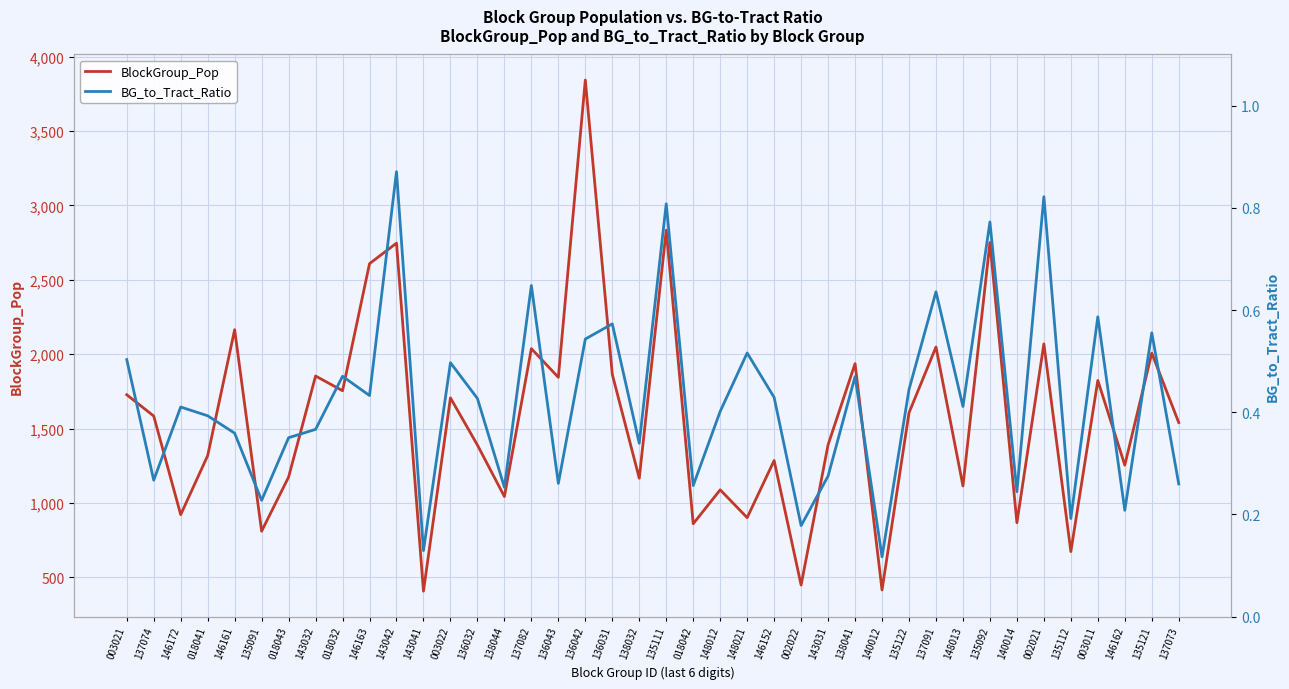

How many data points in BlockGroup_Pop are above 1585?

19